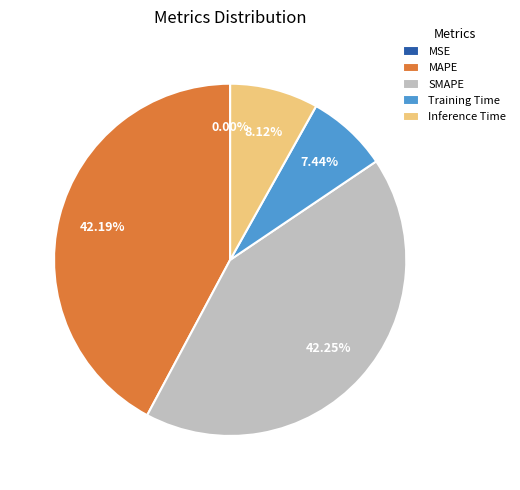

Is it true that Training Time is 16% of the pie?

False